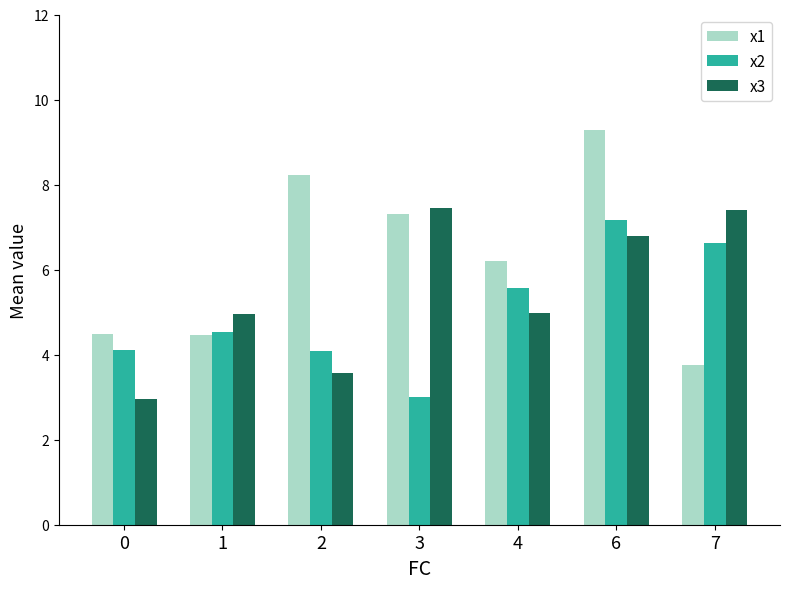

What is the sum of all x2 values?

35.1